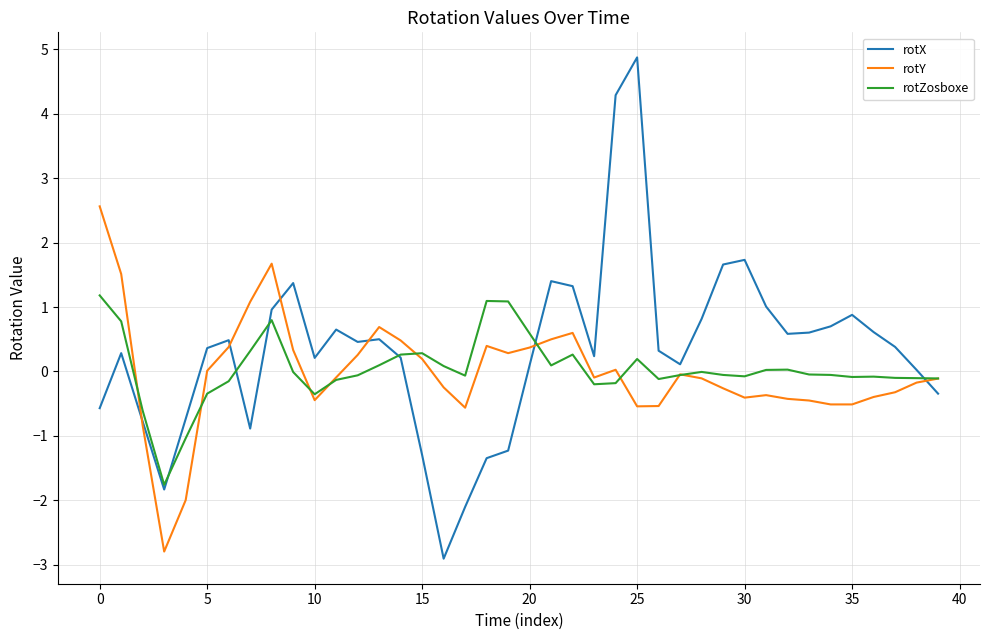

Rank the series by their maximum value, from highest to lowest.

rotX, rotY, rotZosboxe